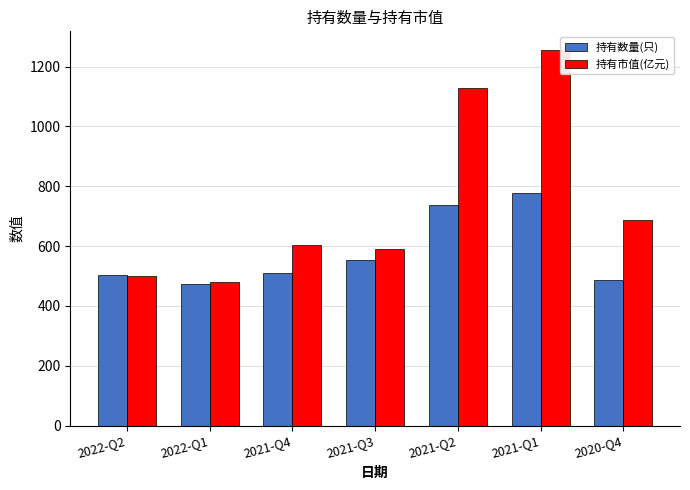

Which series has the largest total across all categories?

持有市值(亿元)